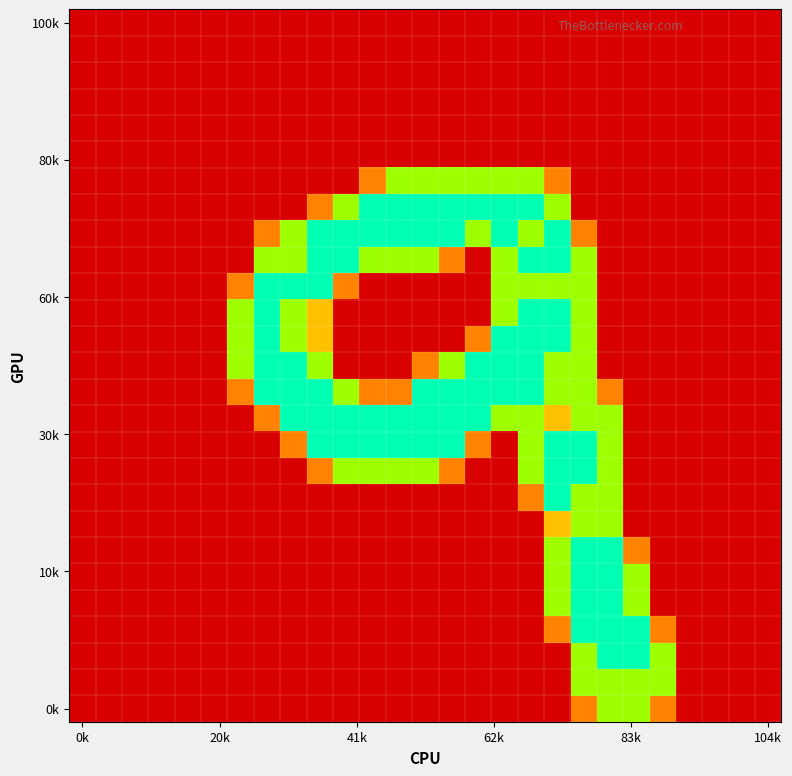

How many data points does each series have?

27